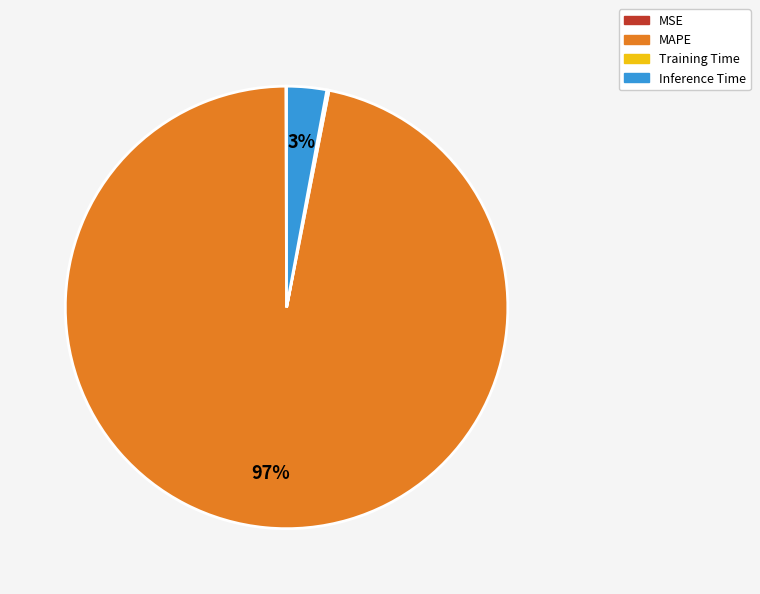

Which category has the biggest portion of the pie?

MAPE